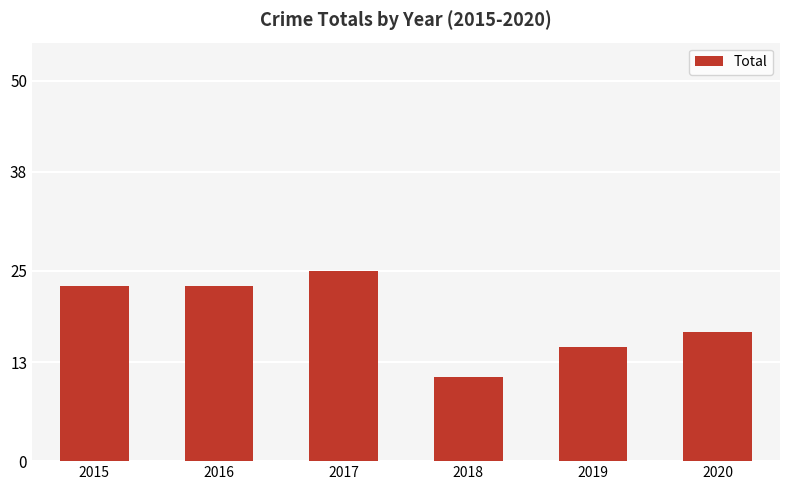

Reading left to right, extract all data points from this chart.

2015=23	2016=23	2017=25	2018=11	2019=15	2020=17